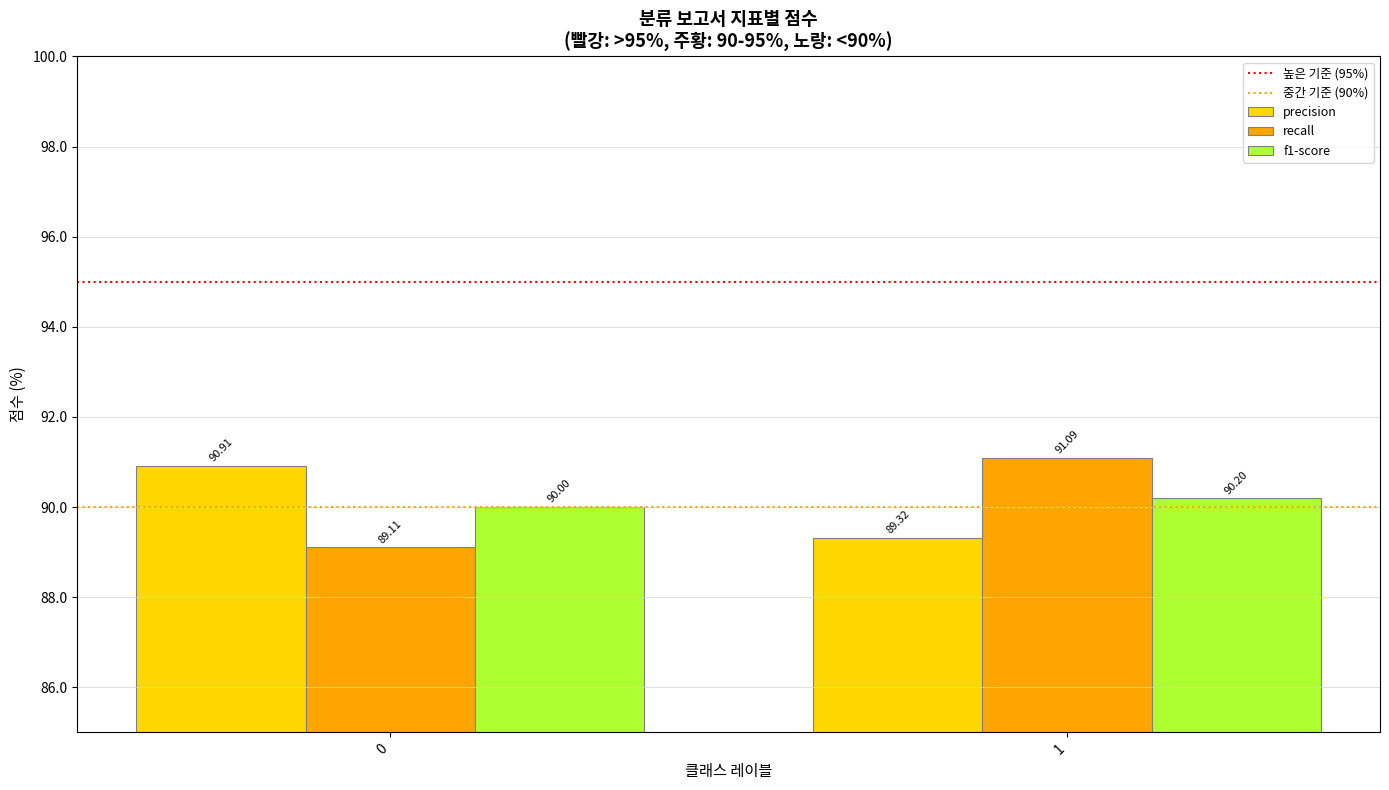

Which series has the largest total across all categories?

precision